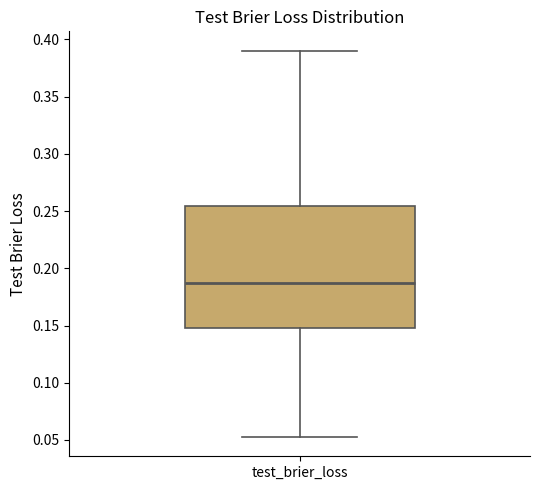

Where is the lower edge of the box for test_brier_loss on the y-axis? The values are not printed on the chart, so give them approximately, as read against the axis.

0.150